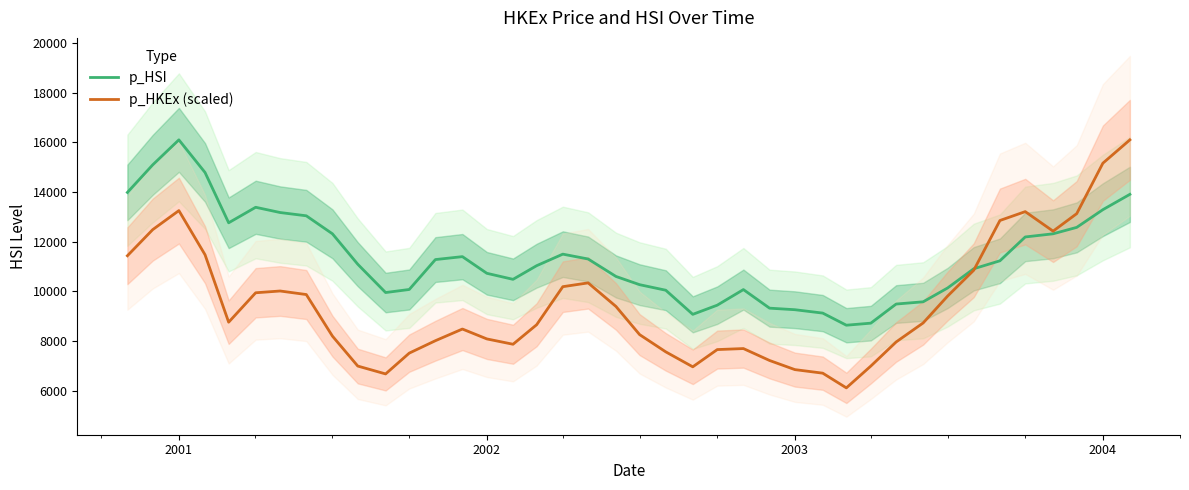

How many interior local peaks does the p_HSI series have?

5